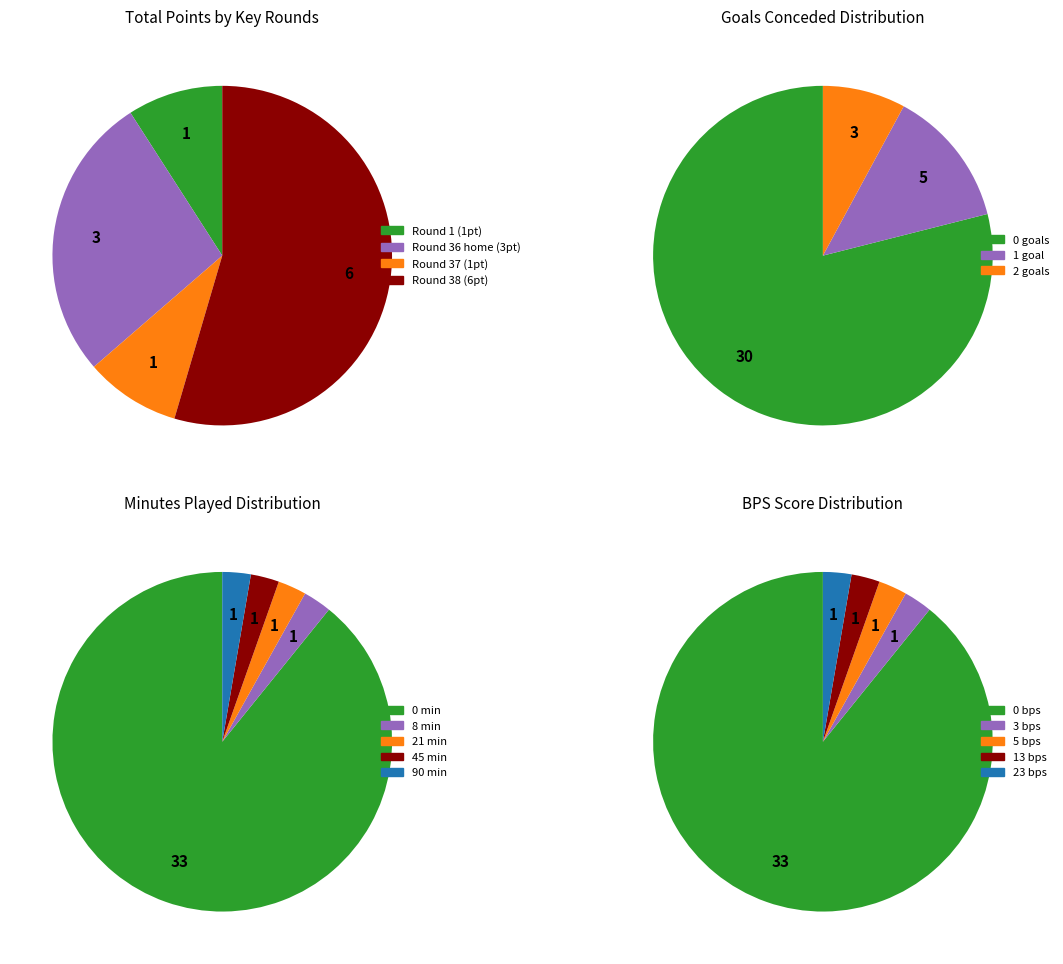

What portion of the pie excludes Round 3?

100.0%